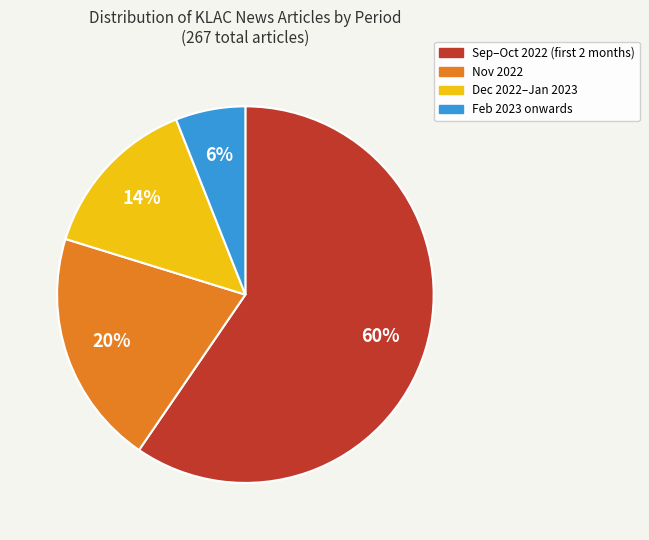

How many slices are in this pie chart?

4